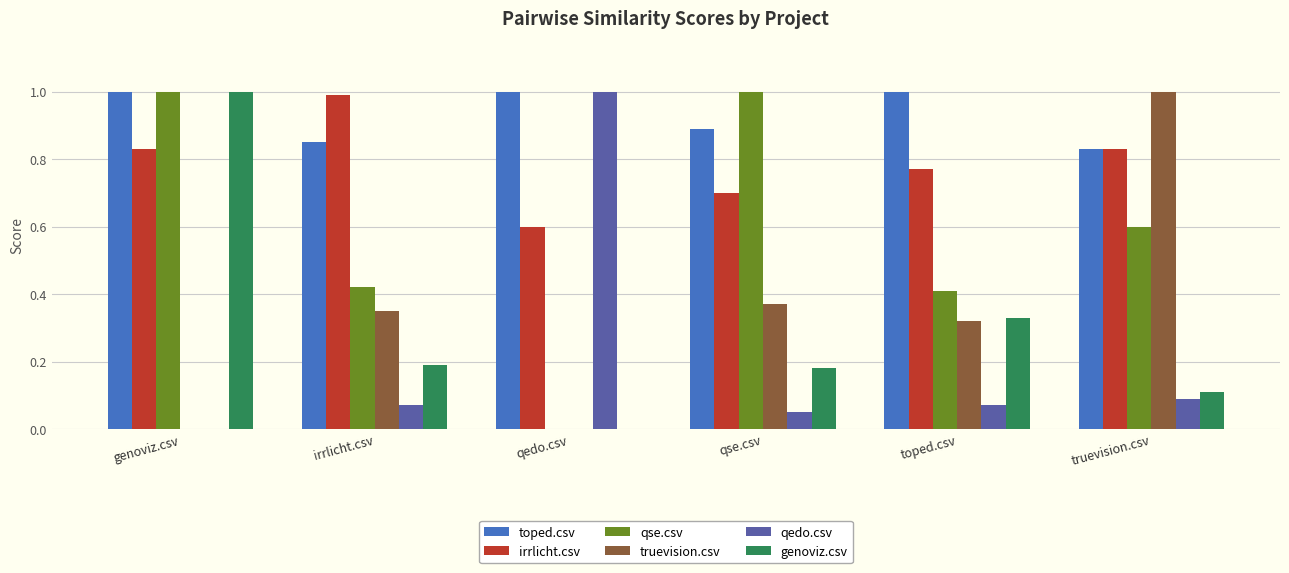

Is the value of qse.csv at genoviz.csv greater than the value of genoviz.csv at qse.csv?

Yes